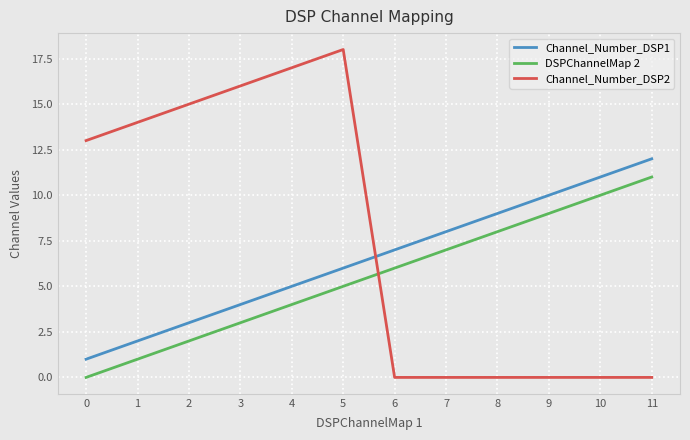

Which series has the largest total across all categories?

Channel_Number_DSP2